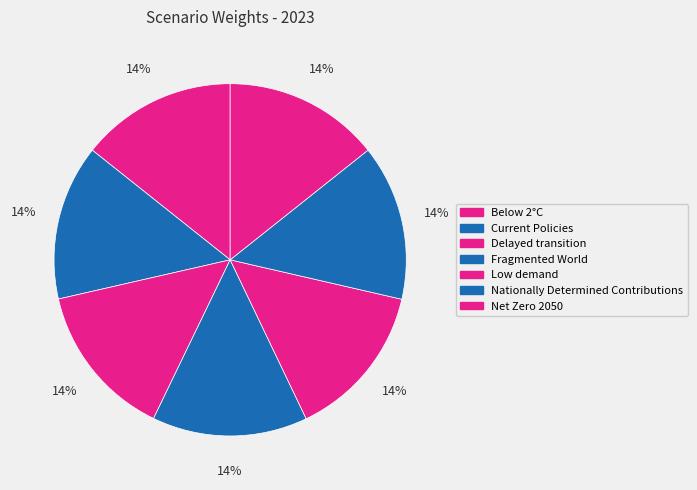

How many slices are in this pie chart?

7